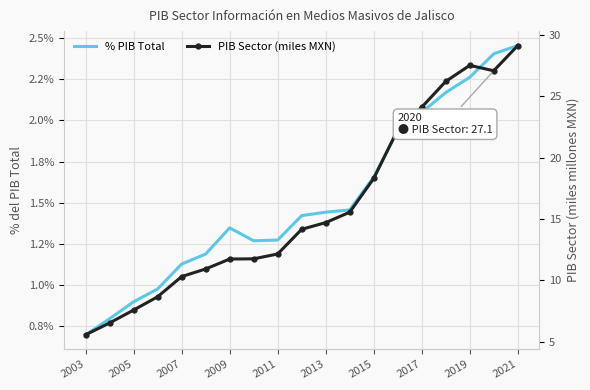

True or false: % PIB Total and PIB Sector (miles MXN) cross at least once.

False